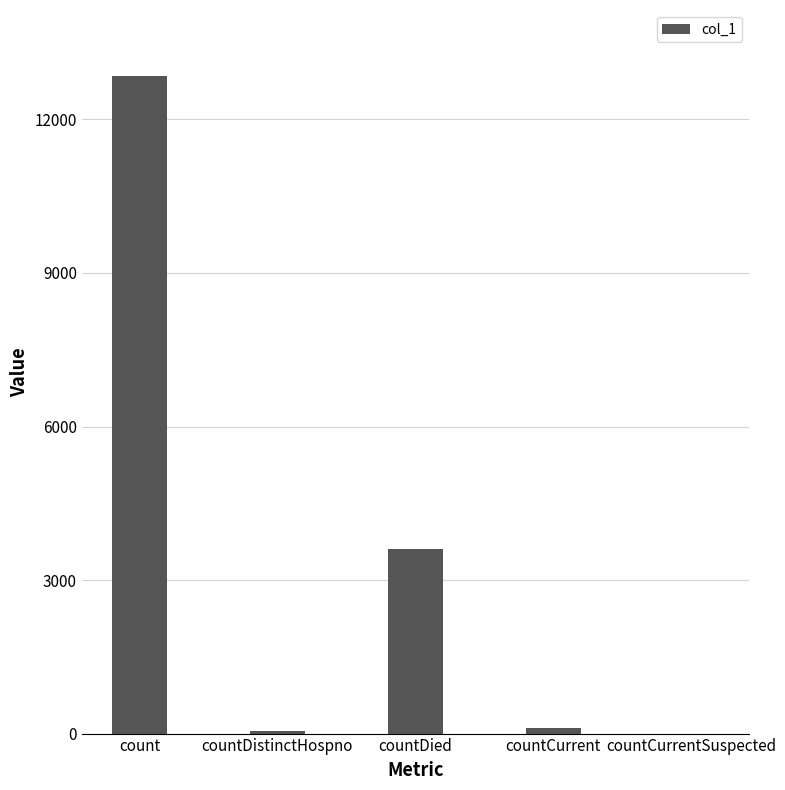

True or false: the data shows -6964 at countCurrentSuspected.

False